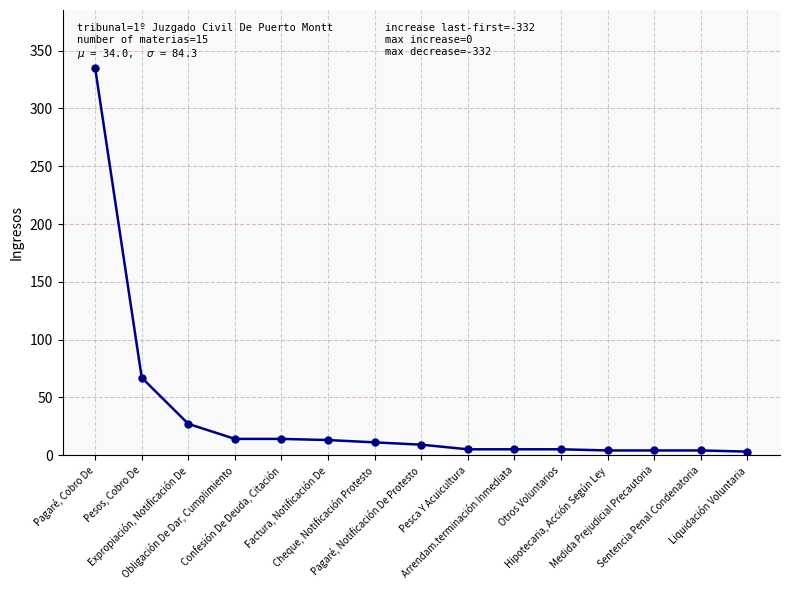

What is the maximum value shown in the chart?

335